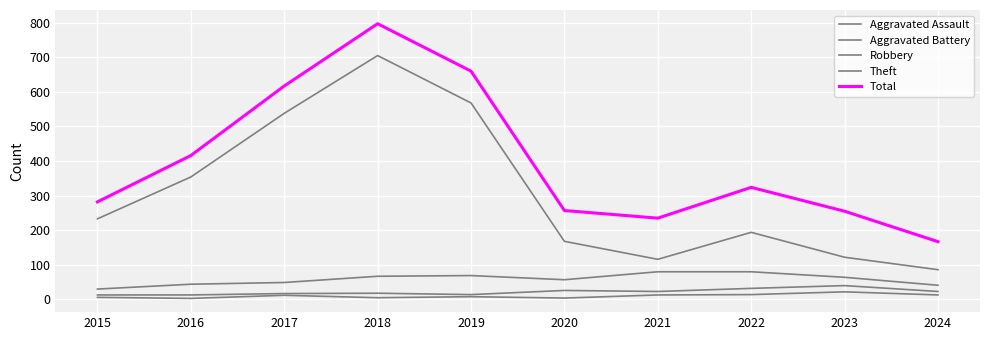

Does the chart have visible grid lines?

Yes